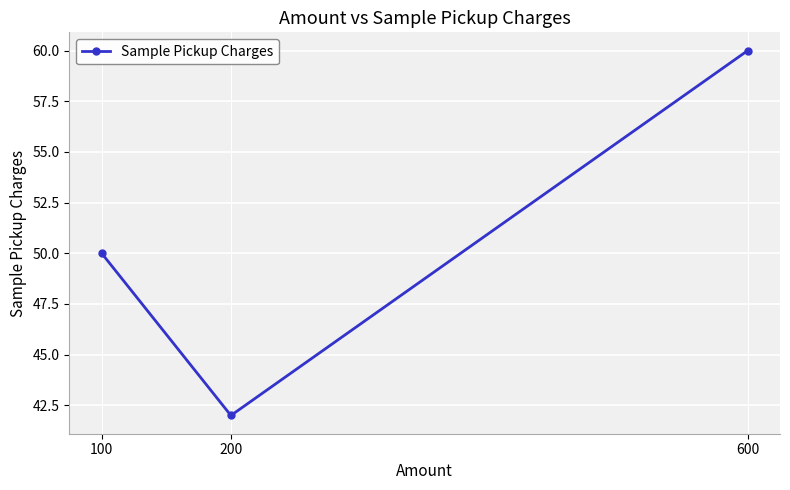

What is the ratio of the value at 600 to the value at 200?

1.4